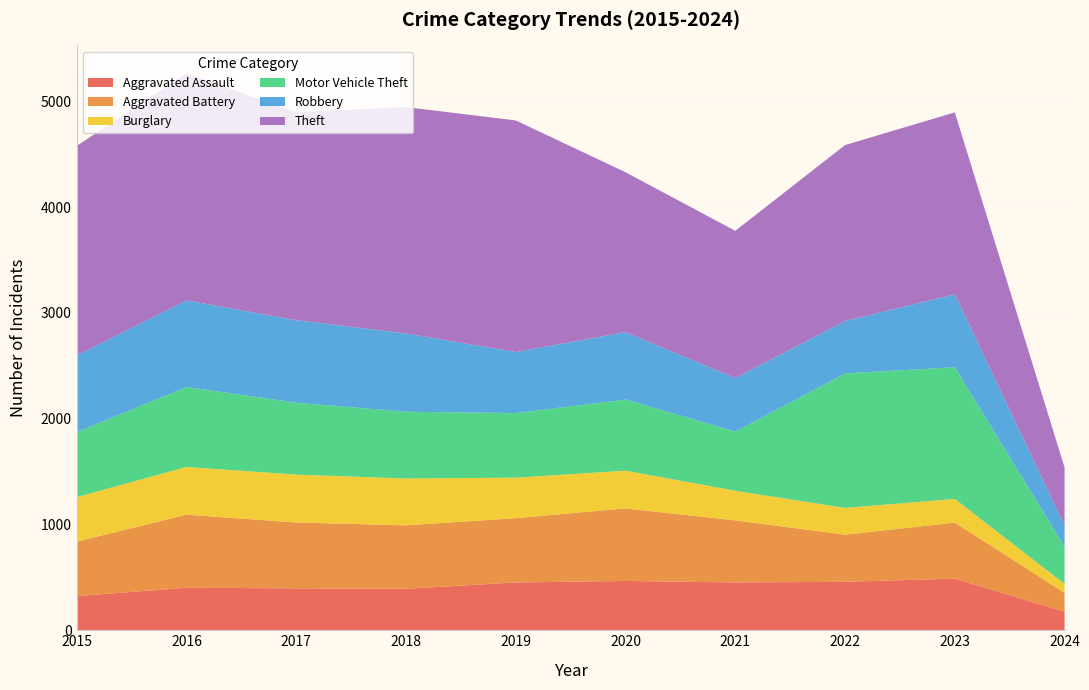

Reading left to right, list all the values displayed in this chart.

Aggravated Assault: 2015=323	2016=402	2017=396	2018=392	2019=452	2020=466	2021=452	2022=458	2023=488	2024=175
Aggravated Battery: 2015=515	2016=691	2017=623	2018=600	2019=608	2020=686	2021=587	2022=446	2023=530	2024=179
Burglary: 2015=421	2016=451	2017=453	2018=443	2019=383	2020=357	2021=280	2022=253	2023=224	2024=84
Motor Vehicle Theft: 2015=614	2016=756	2017=680	2018=631	2019=611	2020=673	2021=560	2022=1272	2023=1245	2024=353
Robbery: 2015=726	2016=819	2017=780	2018=741	2019=577	2020=637	2021=506	2022=495	2023=690	2024=200
Theft: 2015=1981	2016=2148	2017=1968	2018=2140	2019=2190	2020=1512	2021=1392	2022=1664	2023=1720	2024=548